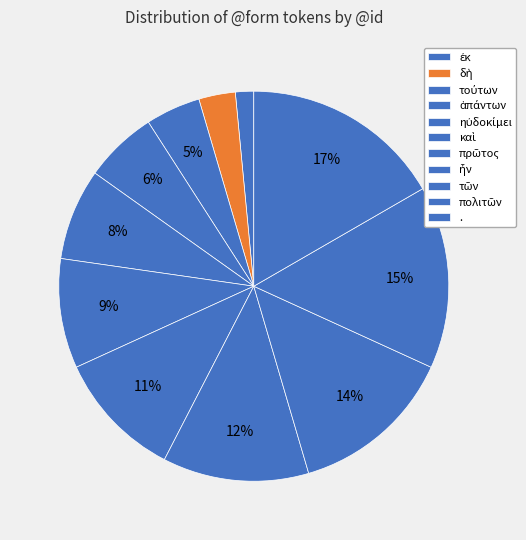

Do δὴ and ηὐδοκίμει together represent more than half of the pie?

No